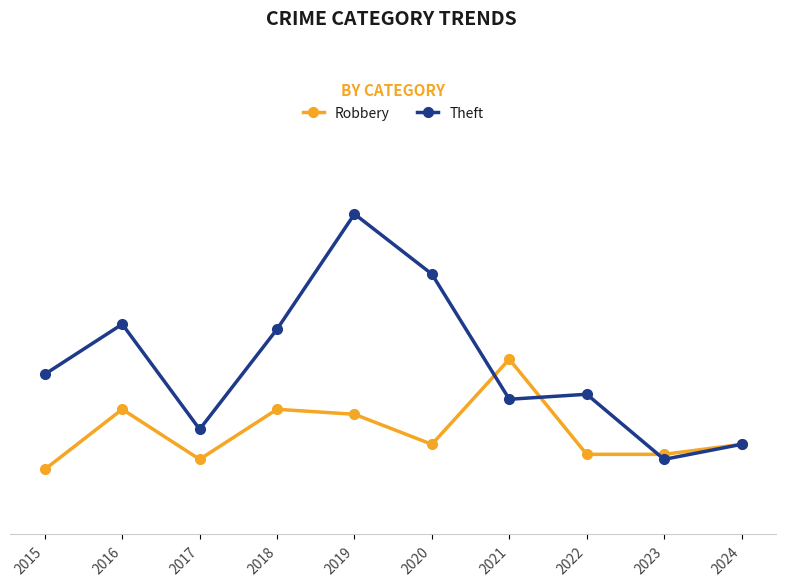

How many interior local peaks does the Theft series have?

3